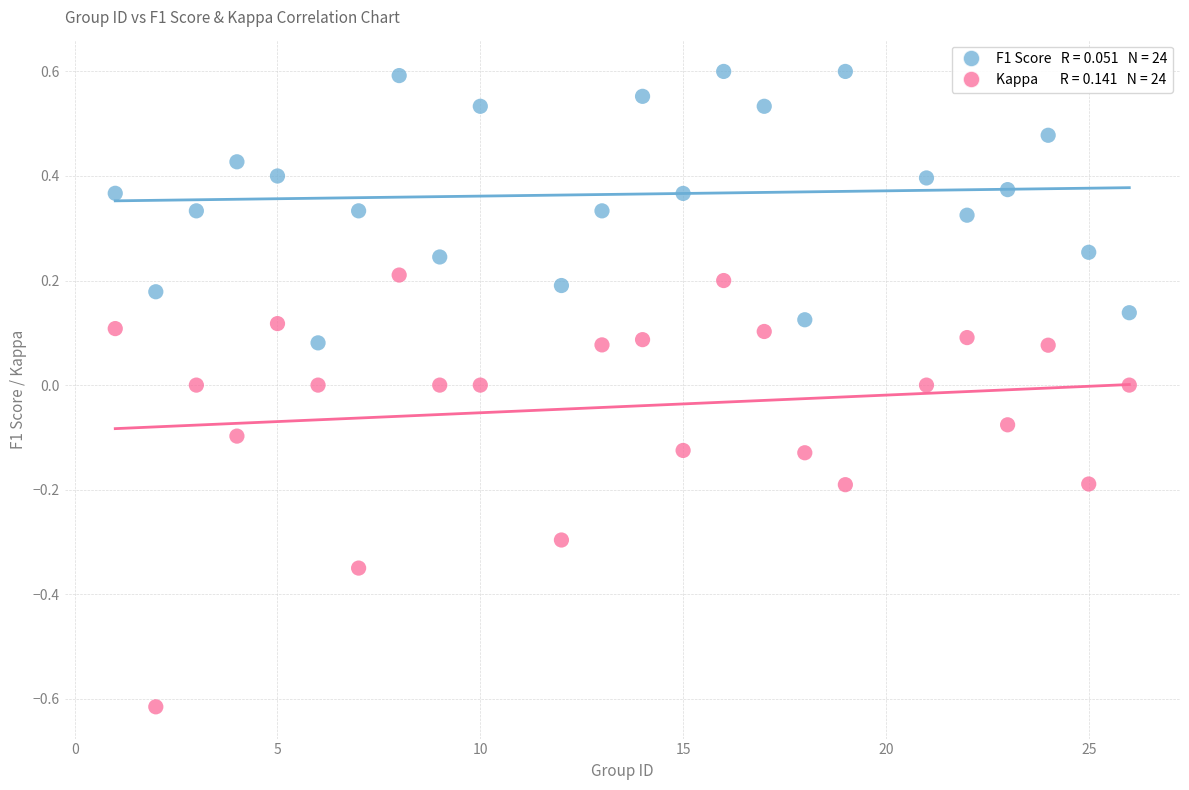

Across all data points, what is the range of X values (max minus min)?

25.0